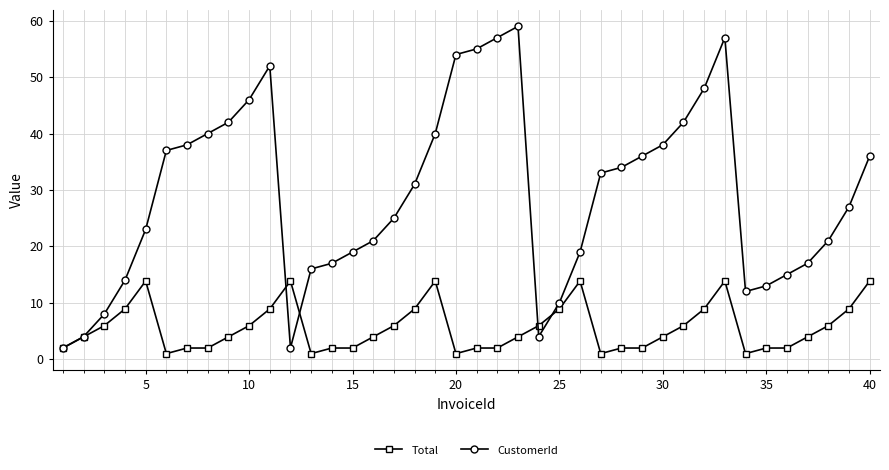

What are all the series names shown in the legend?

Total, CustomerId